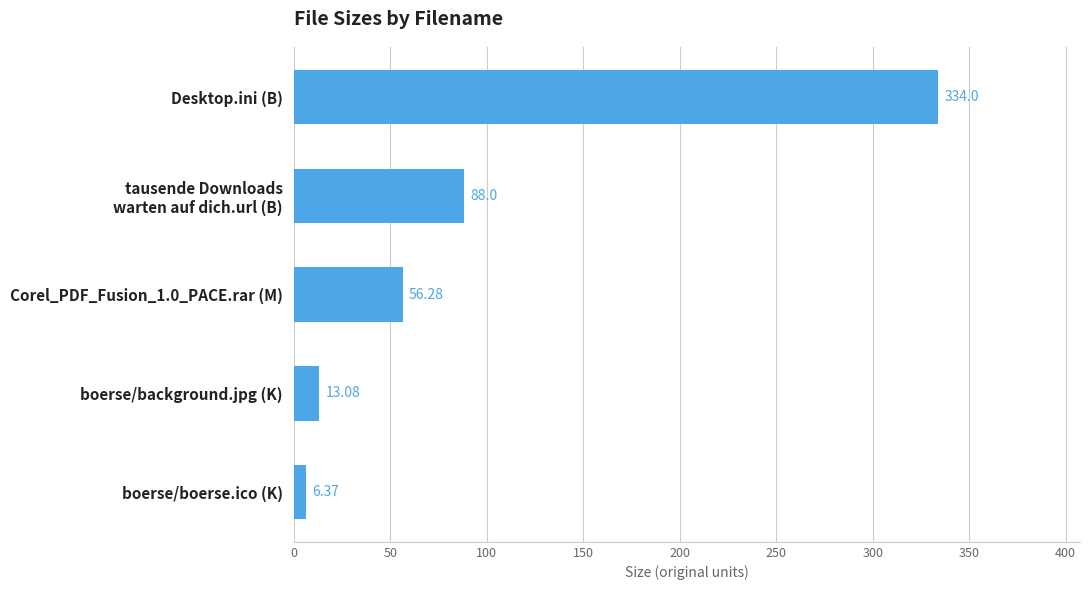

Which has a higher value, Corel_PDF_Fusion_1.0_PACE.rar (M) or Desktop.ini (B)?

Desktop.ini (B)